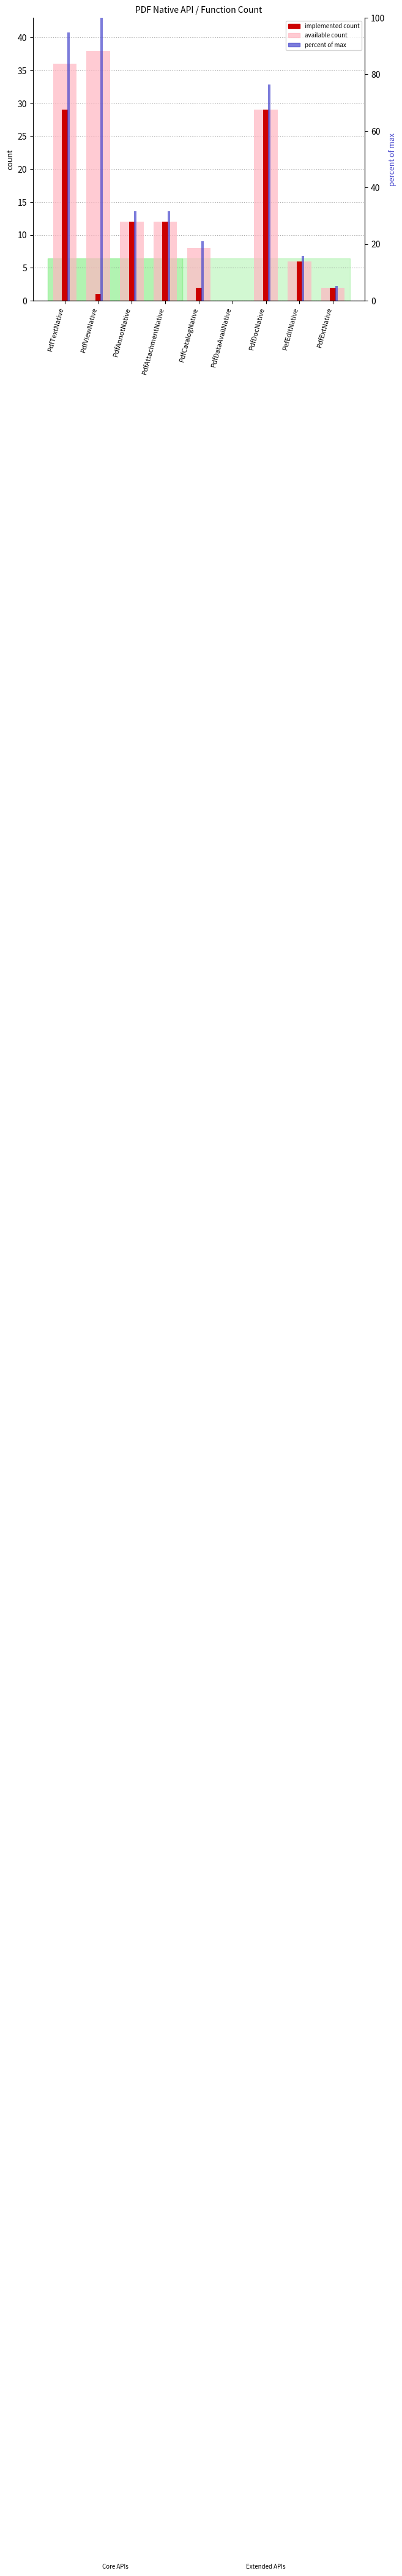

At which label is percent of max closest to 50?

PdfAnnotNative